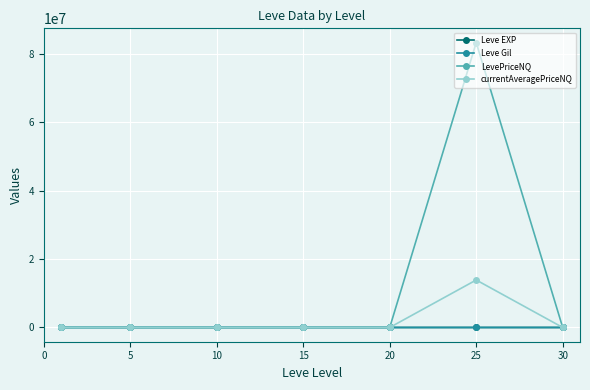

What is the value of the currentAveragePriceNQ point at the 6th from the left?

13889058.7